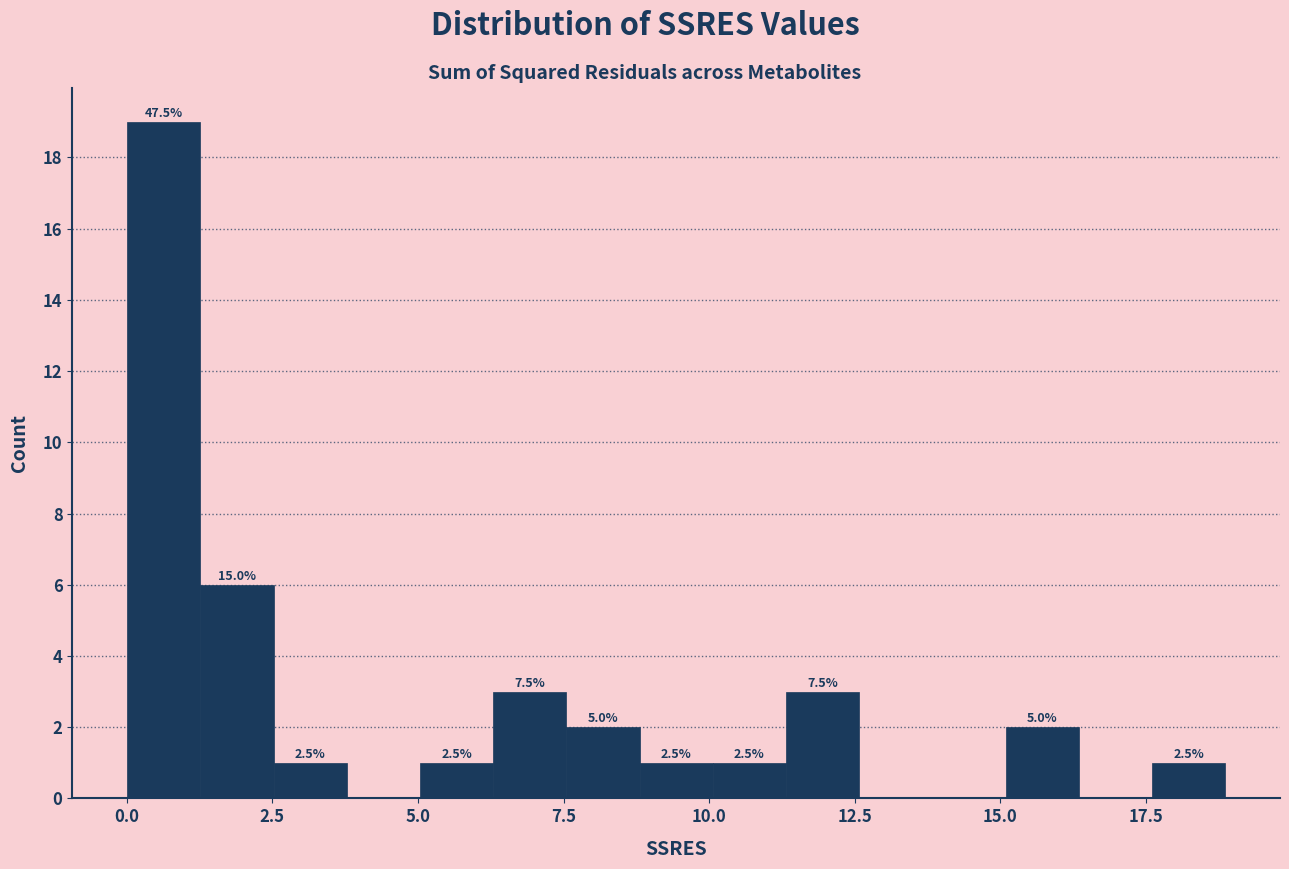

Around what value on the x-axis is the tallest bar? Give the approximate position of its centre, as read against the axis.

0.5